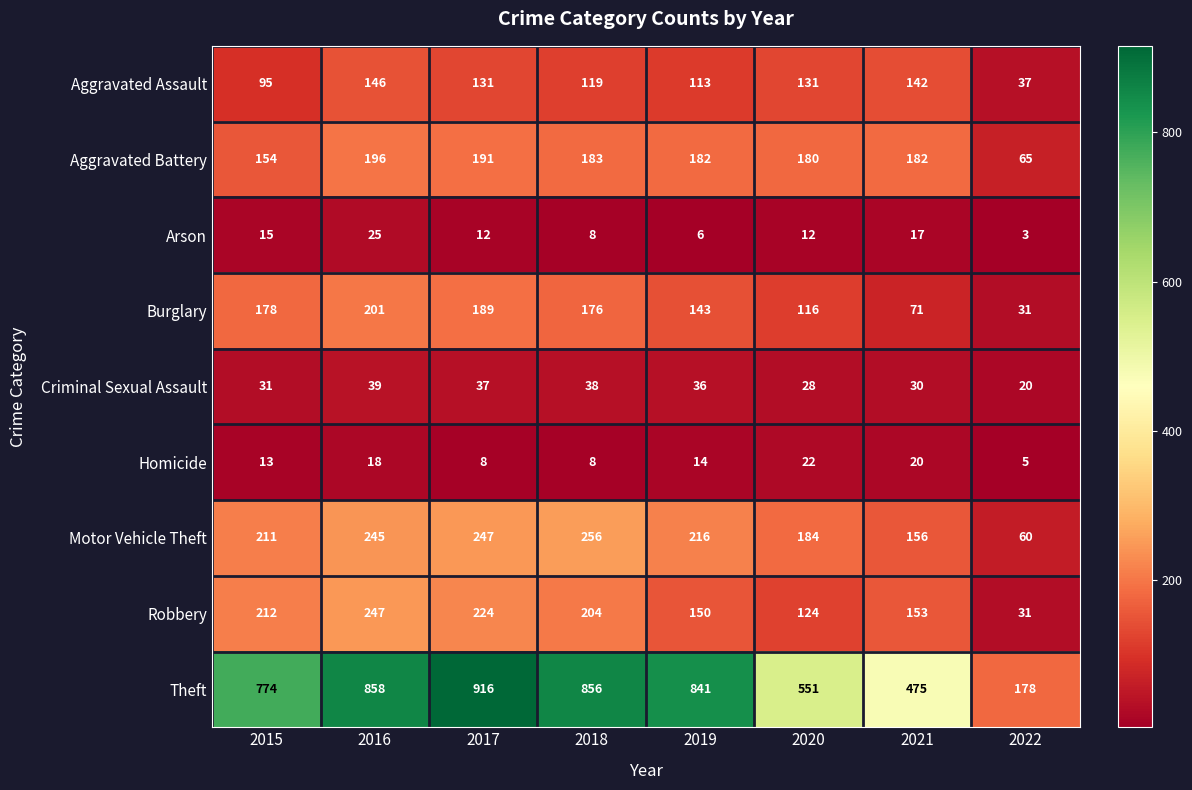

List the series in order of their peak value, lowest first.

Homicide, Arson, Criminal Sexual Assault, Aggravated Assault, Aggravated Battery, Burglary, Robbery, Motor Vehicle Theft, Theft